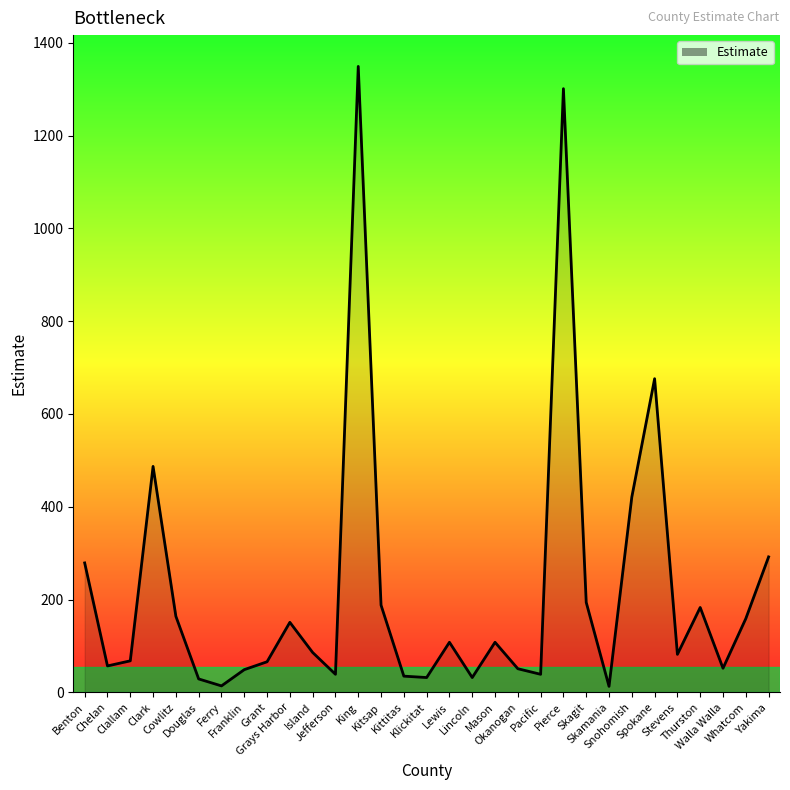

What is the difference between the maximum and minimum values?

1336